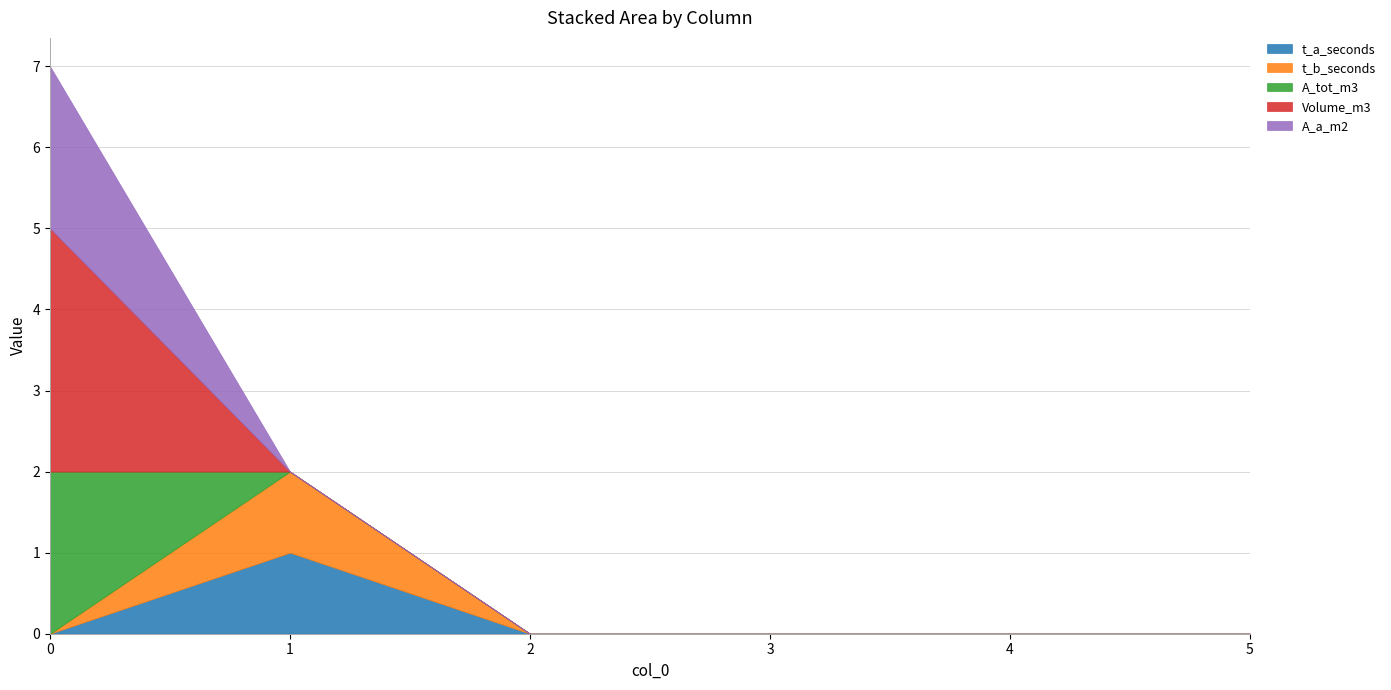

Which has a higher value, 4 or 3?

4